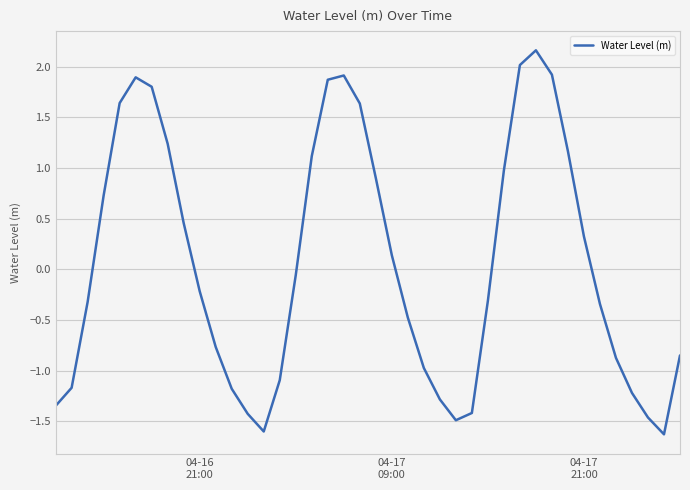

What is the minimum value shown in the chart?

-1.6